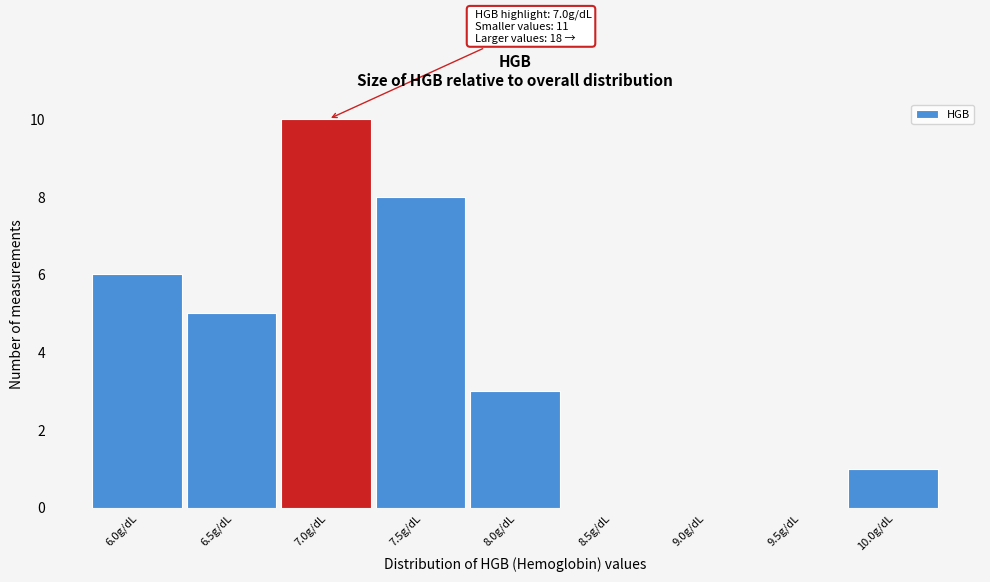

Reading left to right, what are all the values shown in this chart?

6.0g/dL=6	6.5g/dL=5	7.0g/dL=10	7.5g/dL=8	8.0g/dL=3	8.5g/dL=0	9.0g/dL=0	9.5g/dL=0	10.0g/dL=1